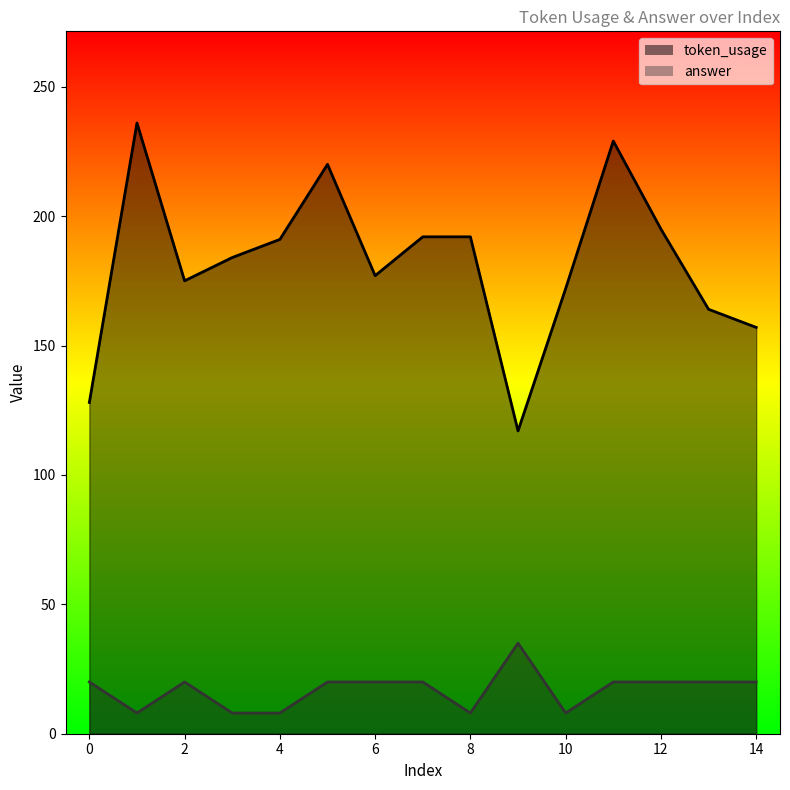

Reading left to right, transcribe all the data shown in this chart.

token_usage: 128	236	175	184	191	220	177	192	192	117	172	229	195	164	157
answer: 20	8	20	8	8	20	20	20	8	35	8	20	20	20	20